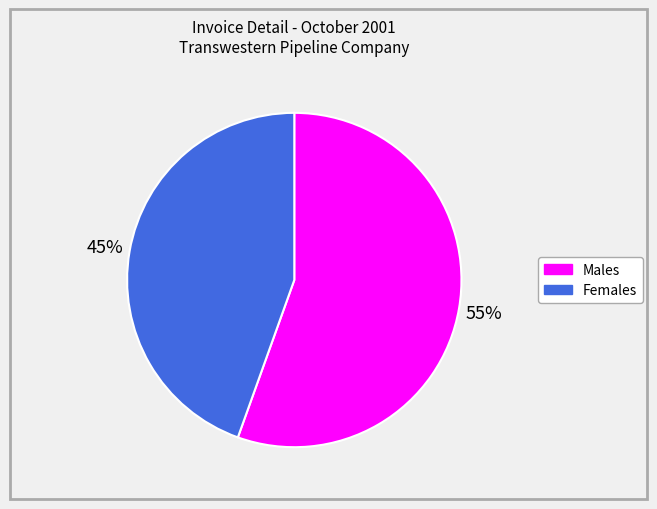

Which has a higher value, Females or Males?

Males